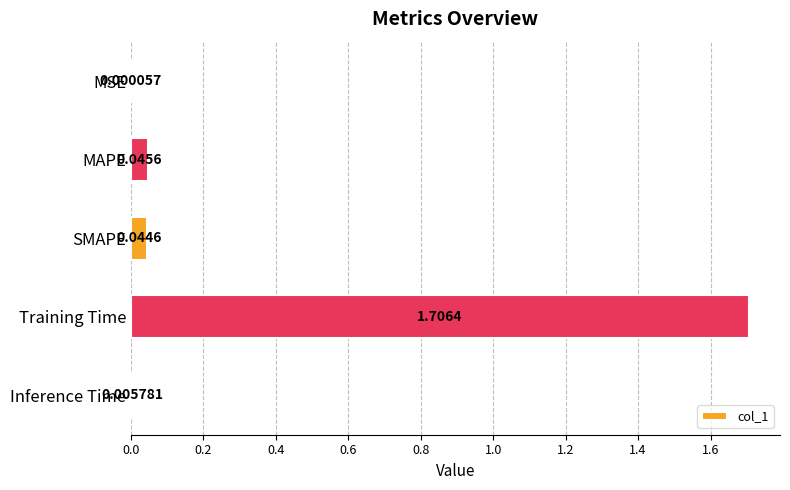

Which category has the highest value across all series?

Training Time